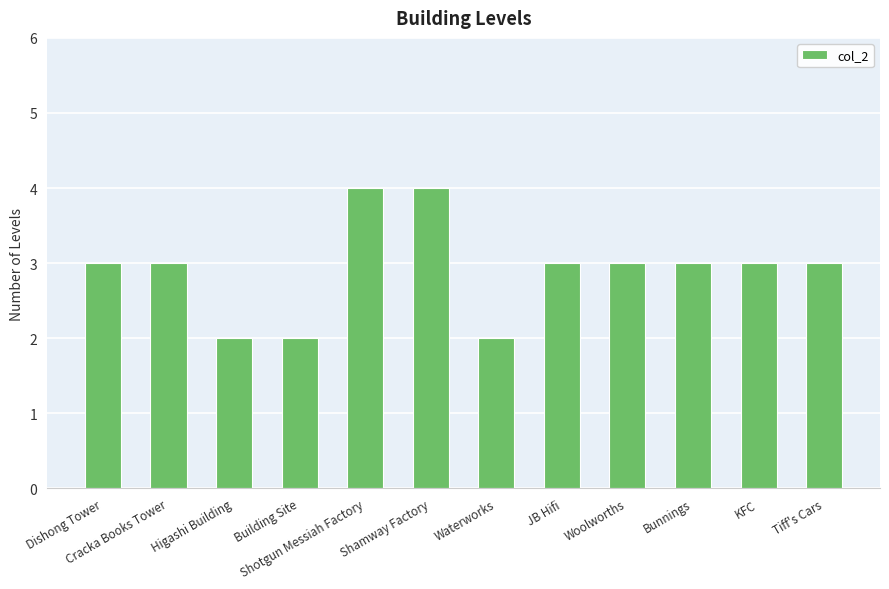

What is the value of the 8th bar from the left?

3